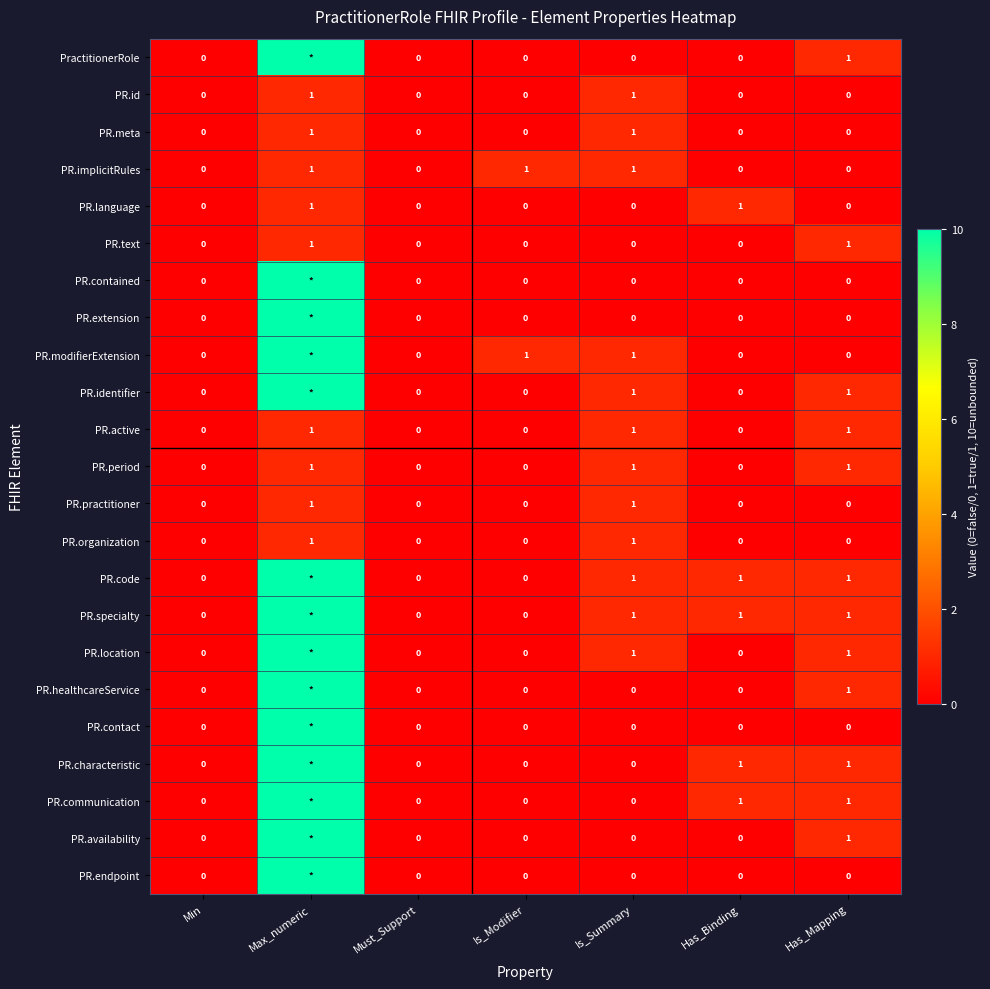

What is the total value across all series at Has_Mapping?

12